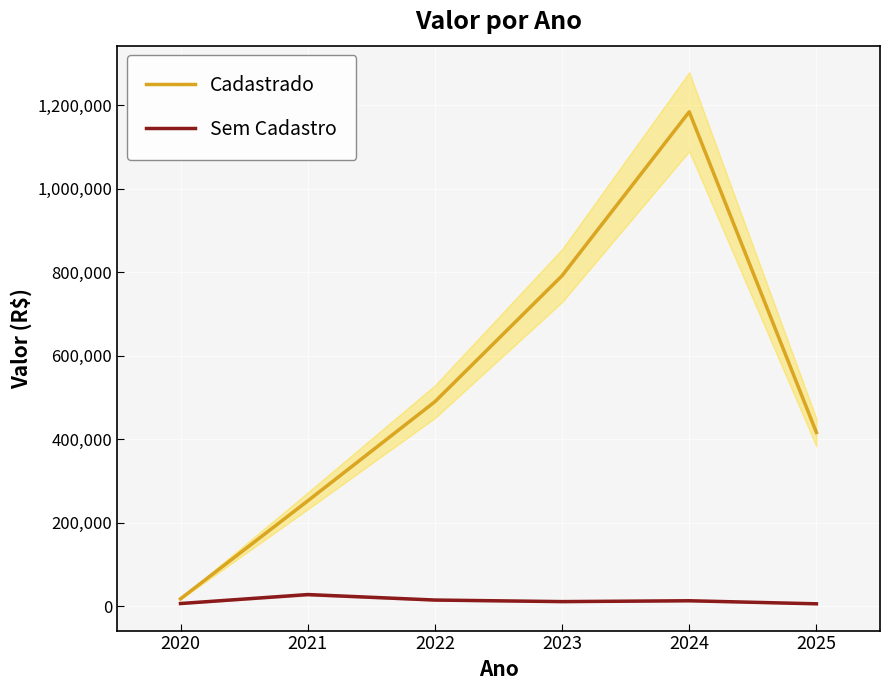

Which series has the widest spread of values?

Cadastrado